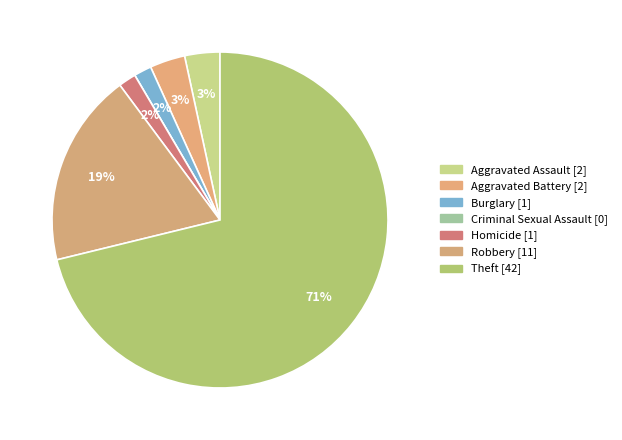

To the nearest percent, what is the difference between the largest and smallest slice percentages?

71%